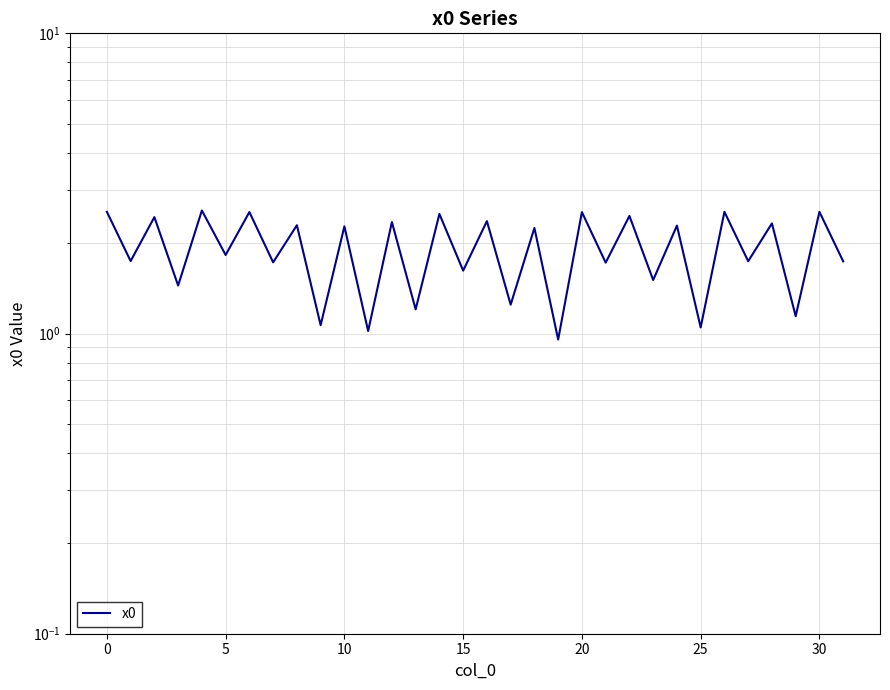

What is the value of the 13th point from the left?

2.4